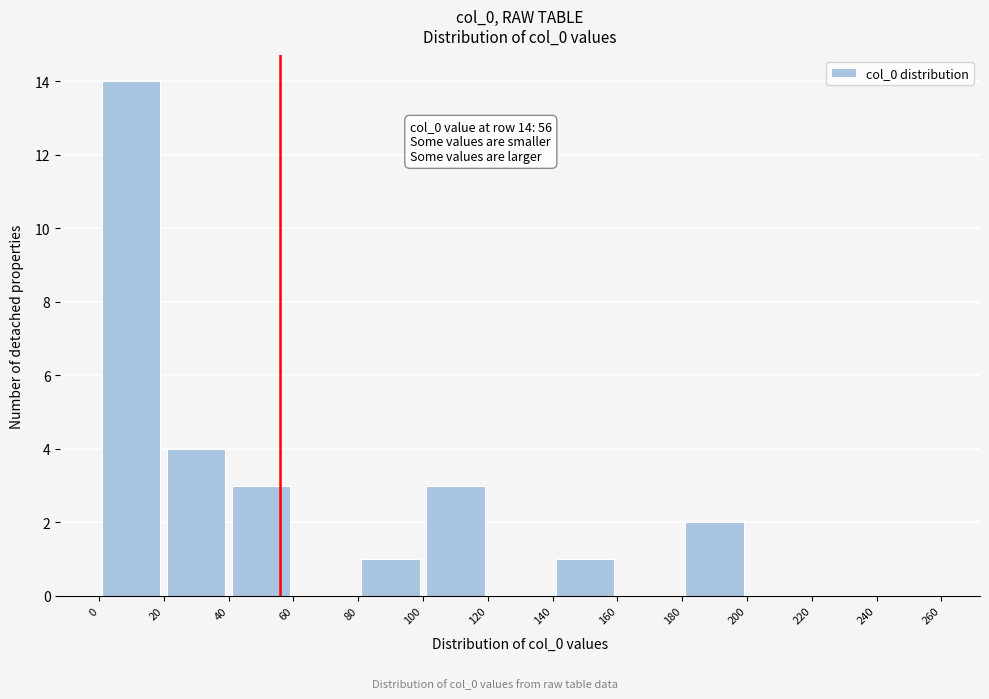

Which range on the x-axis has the tallest bar?

0 to 20